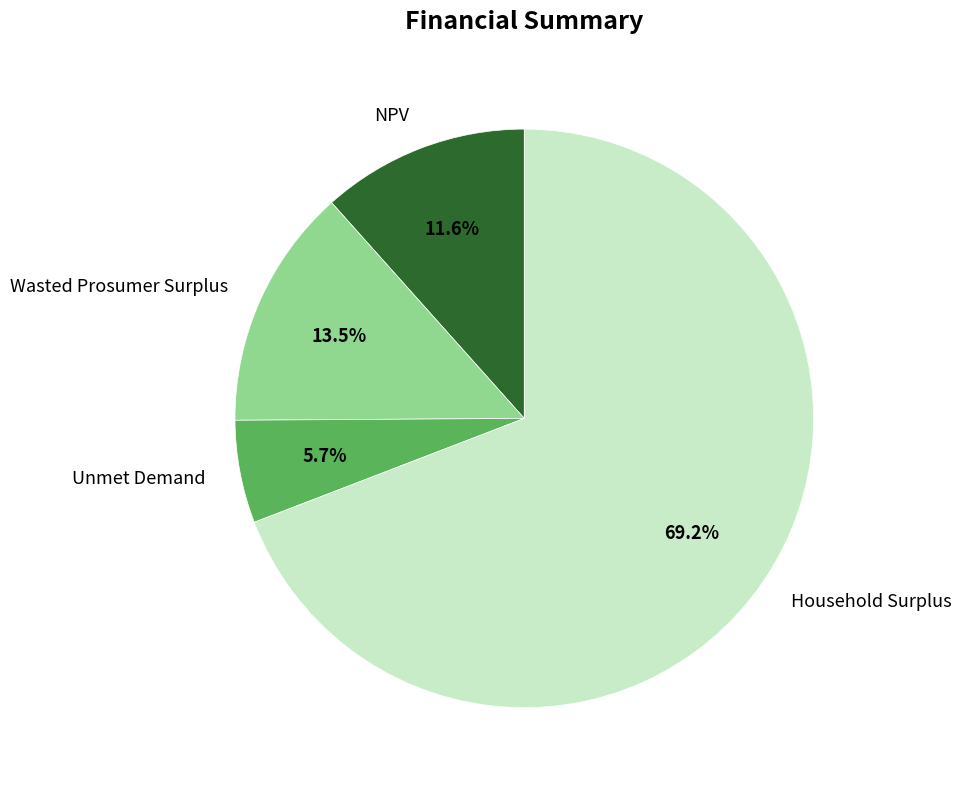

How many slices are in this pie chart?

4